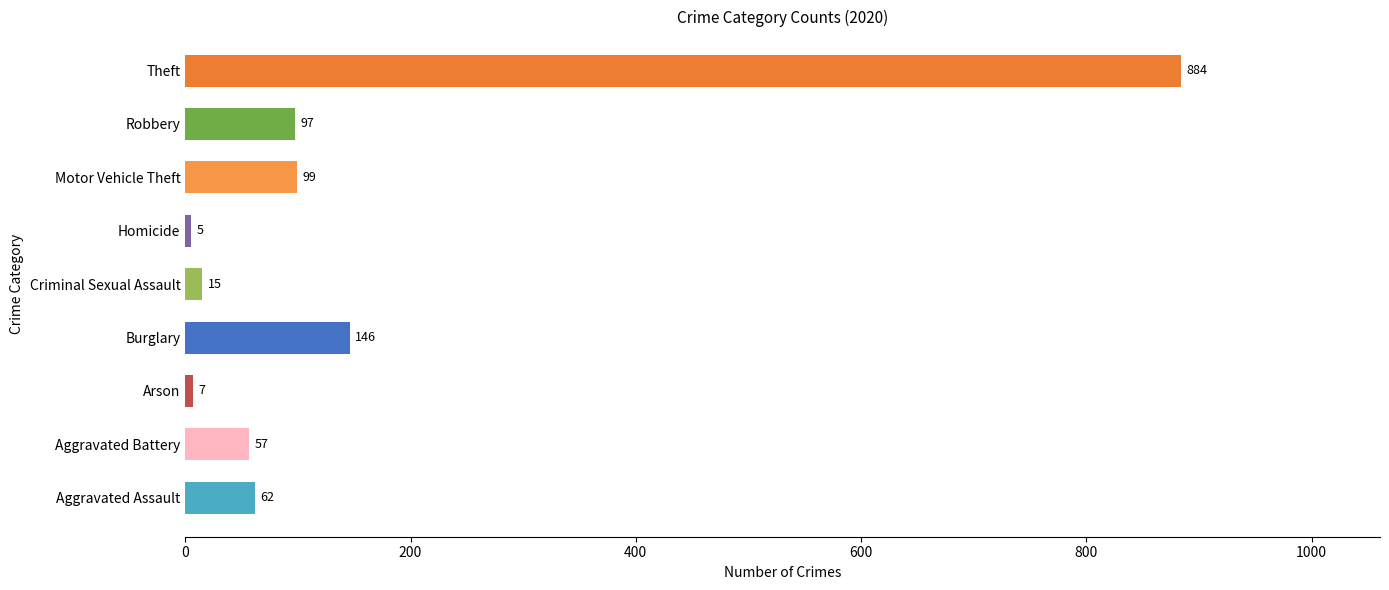

What is the difference between the values at Criminal Sexual Assault and Robbery?

82